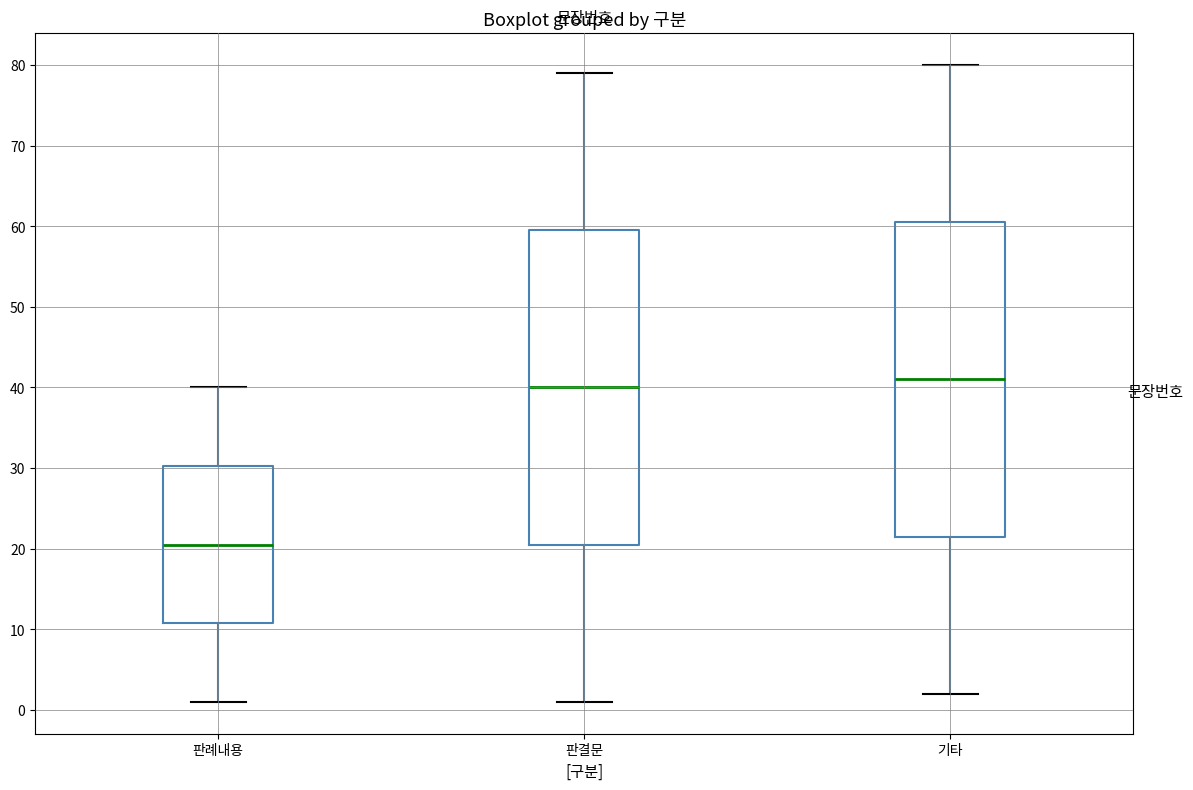

Reading left to right, read every box against the y-axis: the position of its median line, the range the box covers, and the ends of its whiskers. The values are not printed on the chart, so give them approximately, as read against the axis.

판례내용: median 21, box 11 to 30, whiskers 1 to 40
판결문: median 40, box 21 to 60, whiskers 1 to 79
기타: median 41, box 22 to 61, whiskers 2 to 80